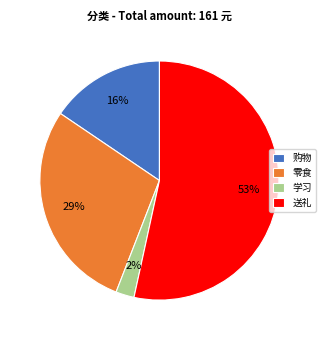

Which has a higher value, 零食 or 购物?

零食